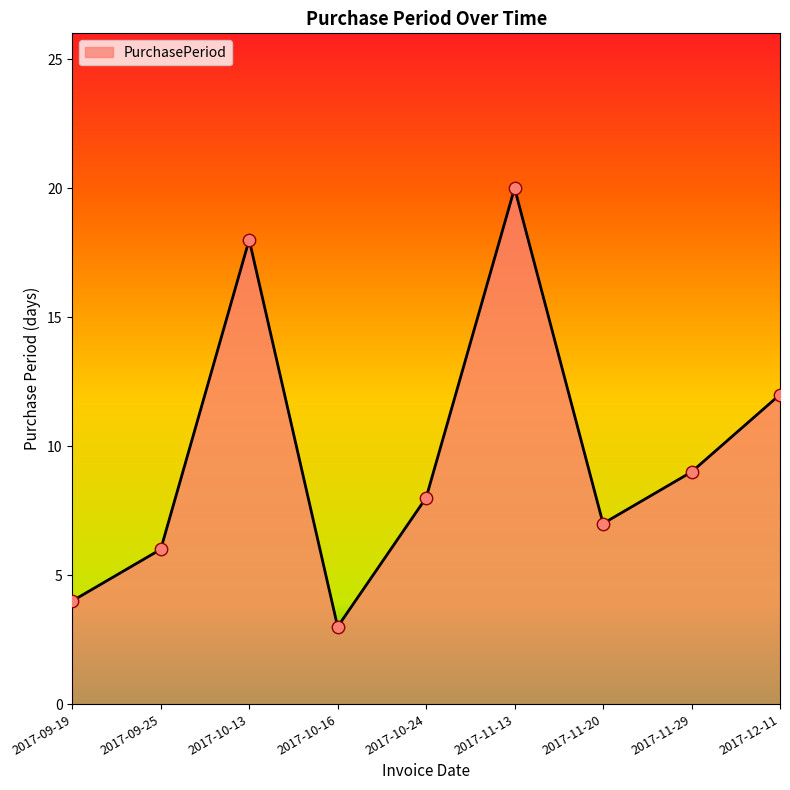

Between 2017-11-13 and 2017-10-24, which is larger?

2017-11-13